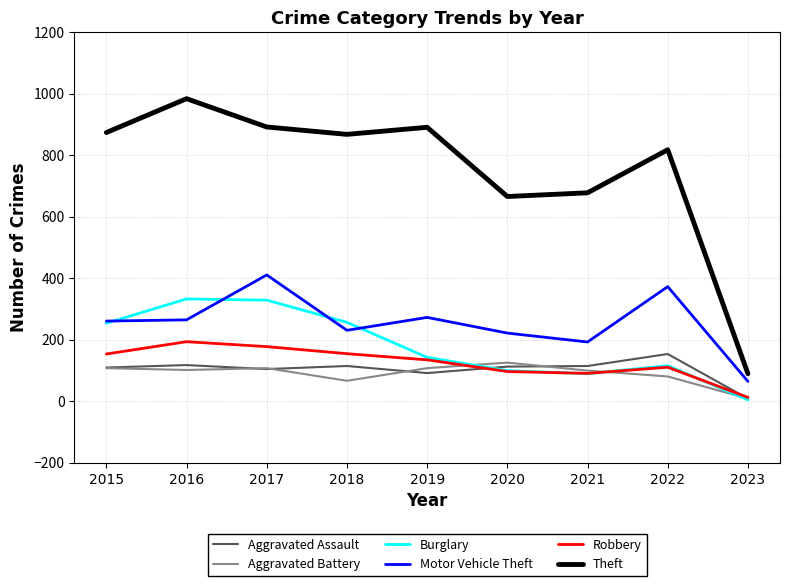

Where does the Robbery series first go above 135?

2015